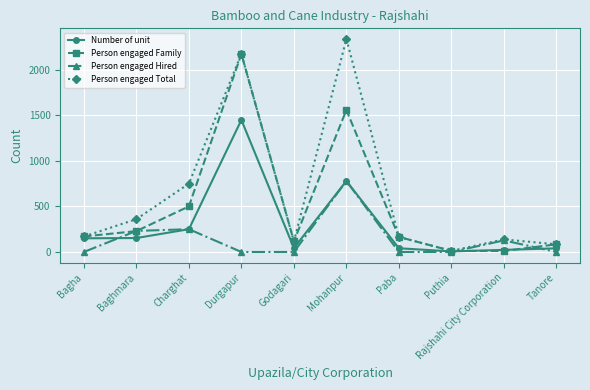

At which category is the sum across all series the highest?

Durgapur